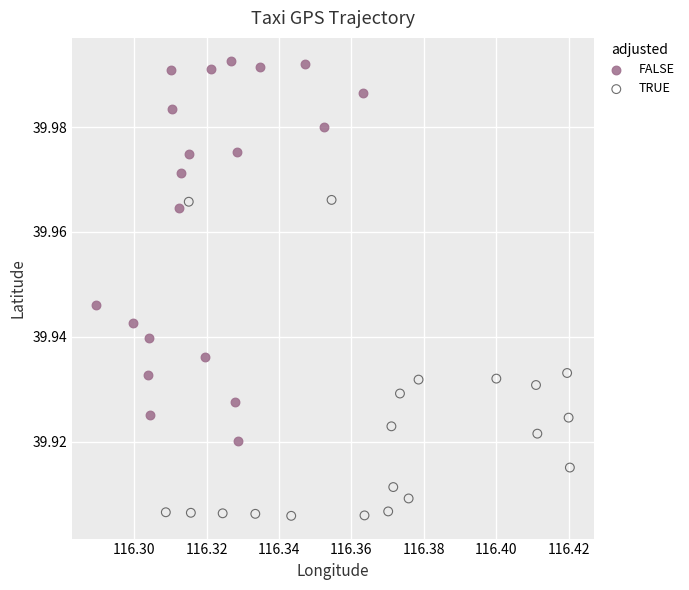

Which series reaches the maximum Y coordinate?

FALSE